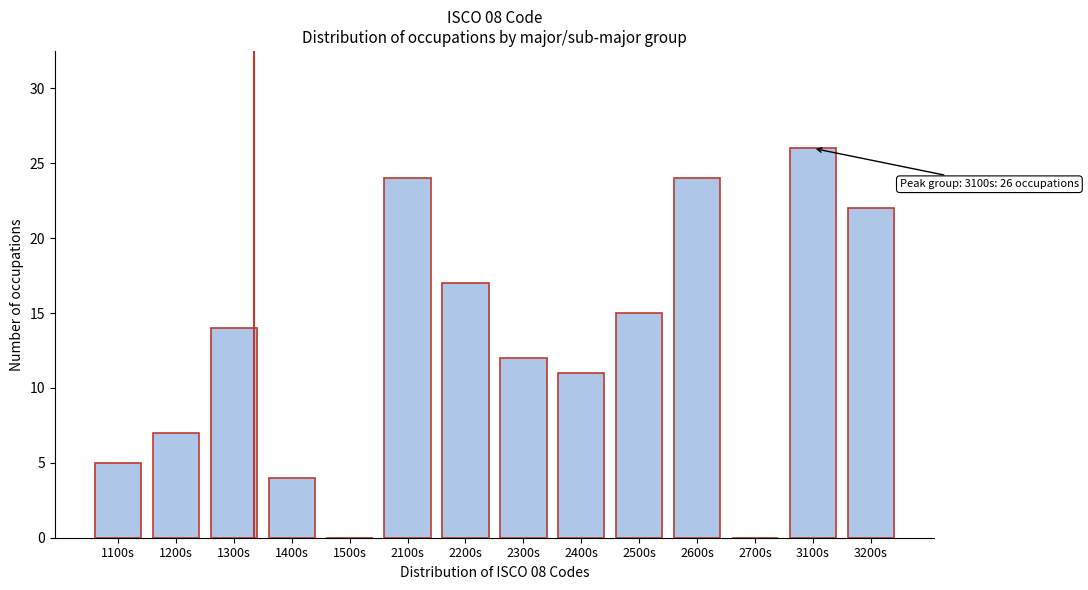

Reading left to right, list all the values displayed in this chart.

1100s=5	1200s=7	1300s=14	1400s=4	1500s=0	2100s=24	2200s=17	2300s=12	2400s=11	2500s=15	2600s=24	2700s=0	3100s=26	3200s=22